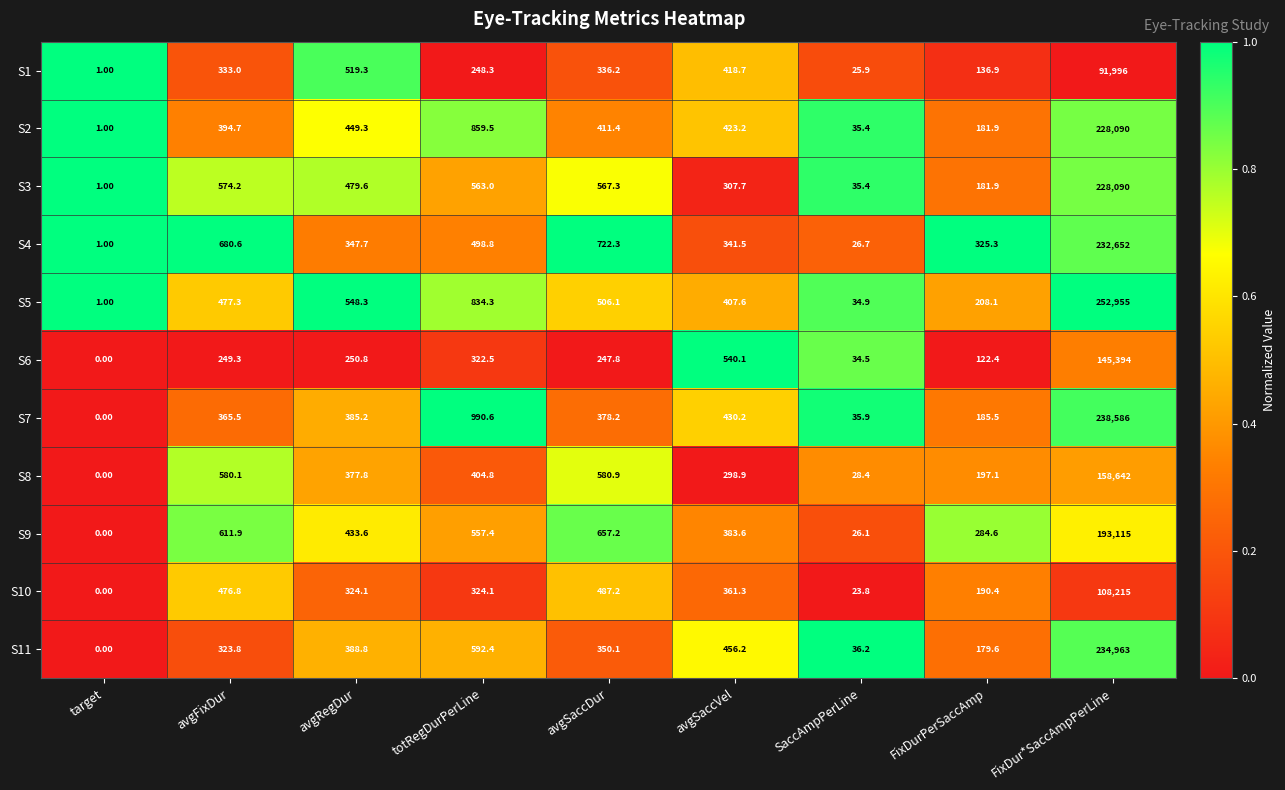

At how many categories does at least one series exceed 0?

9